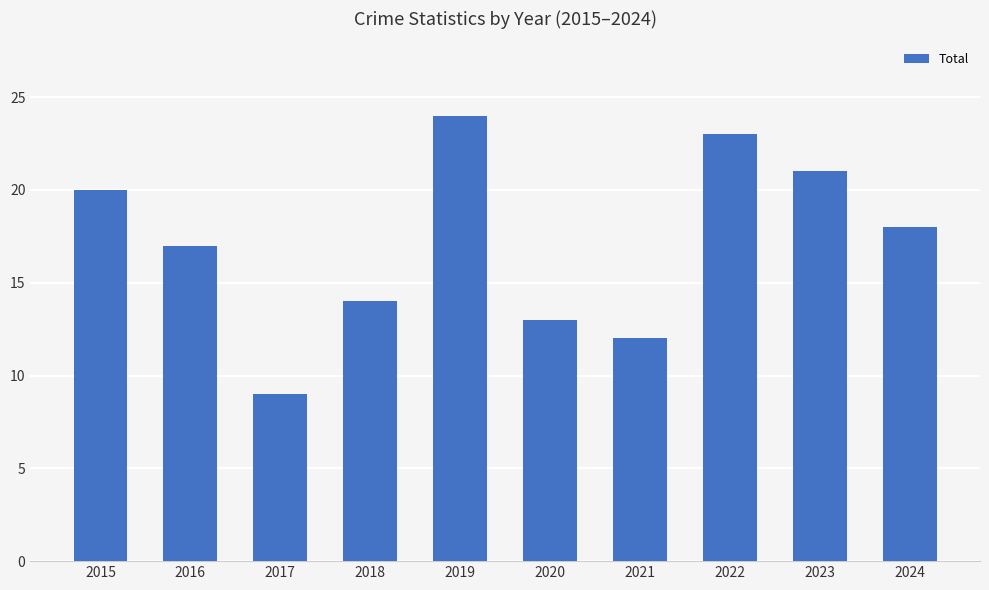

At which label is the value closest to 16?

2016